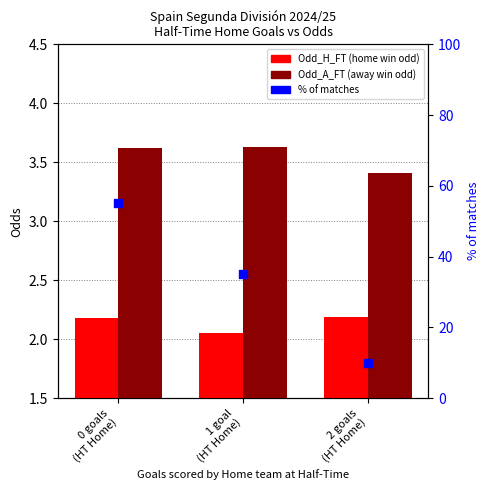

What are all the series names shown in the legend?

Odd_H_FT (home win odd), Odd_A_FT (away win odd), % of matches